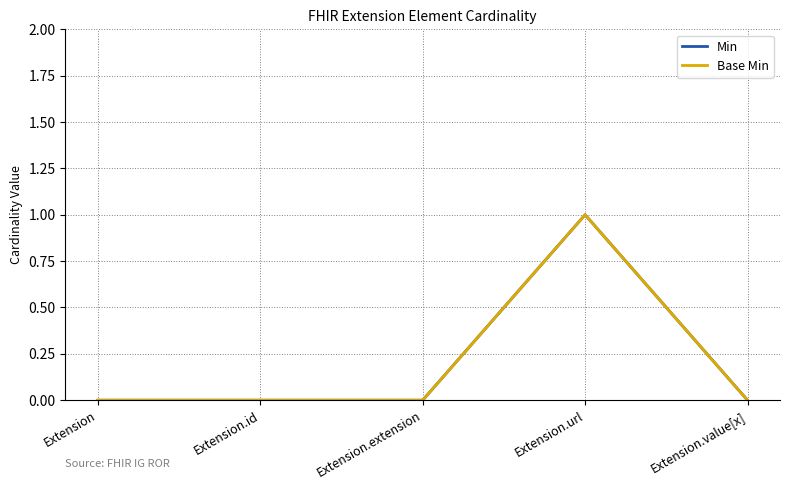

Does the chart display data point markers on the line(s)?

No